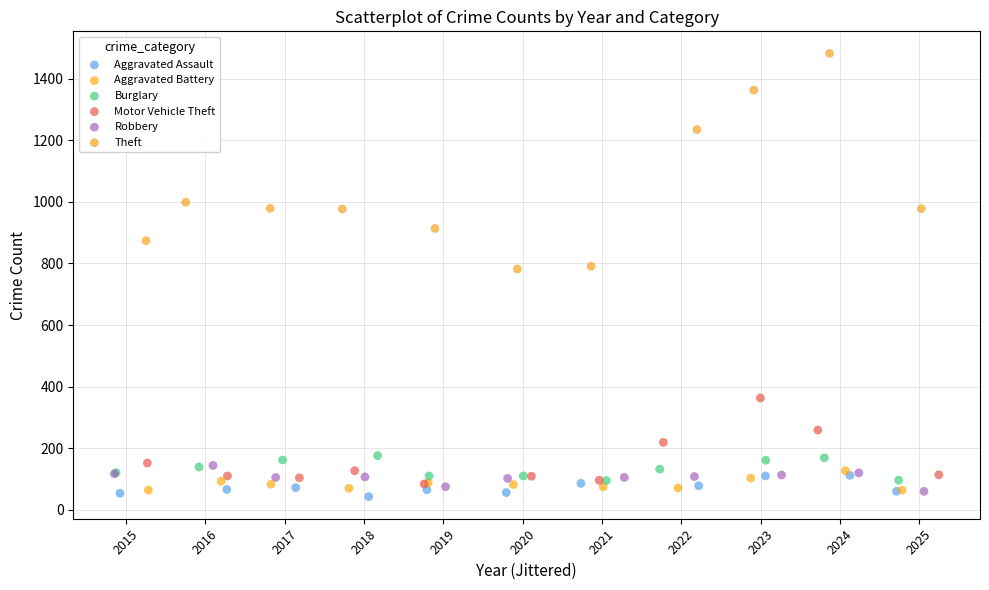

Which series contains the highest Y value?

Theft